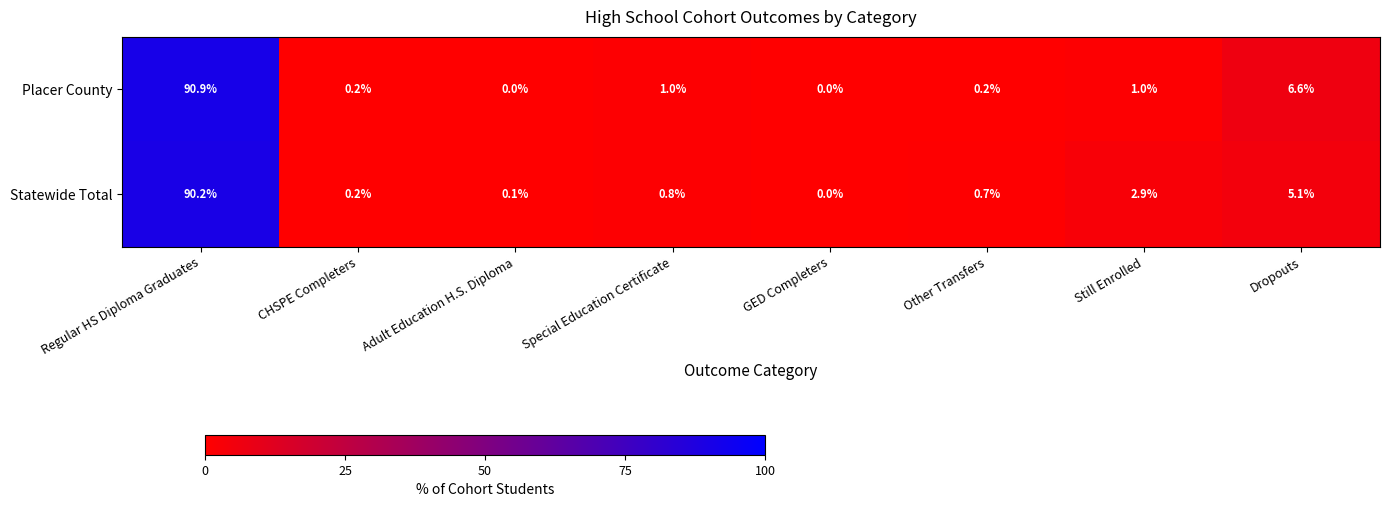

Where is Placer County nearest to the value 45?

Dropouts